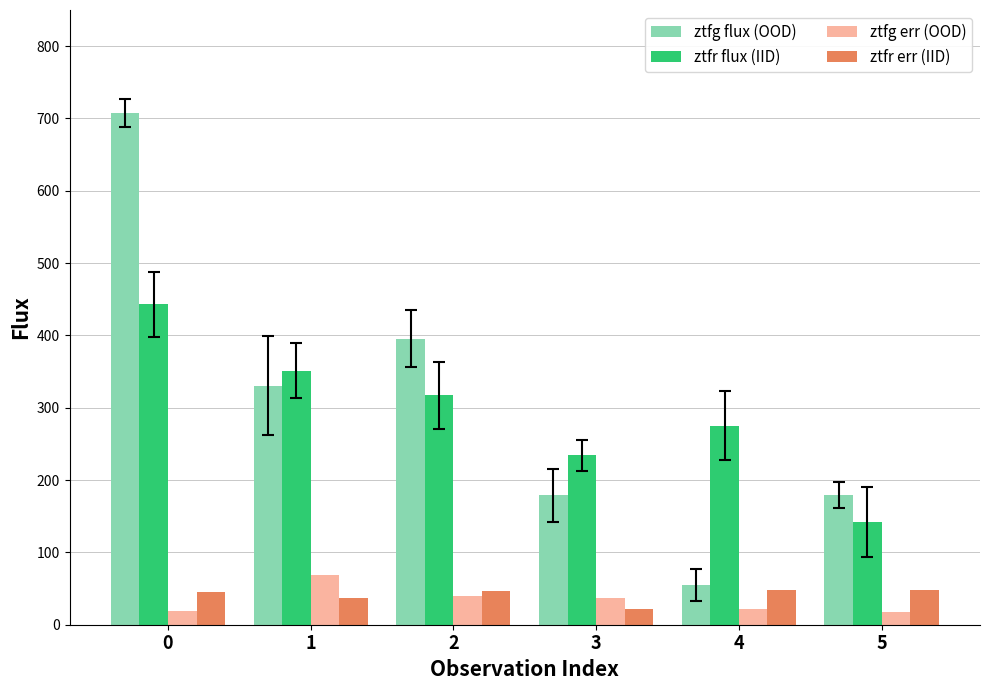

What is the approximate value of ztfg err (OOD) at 0?

19.5